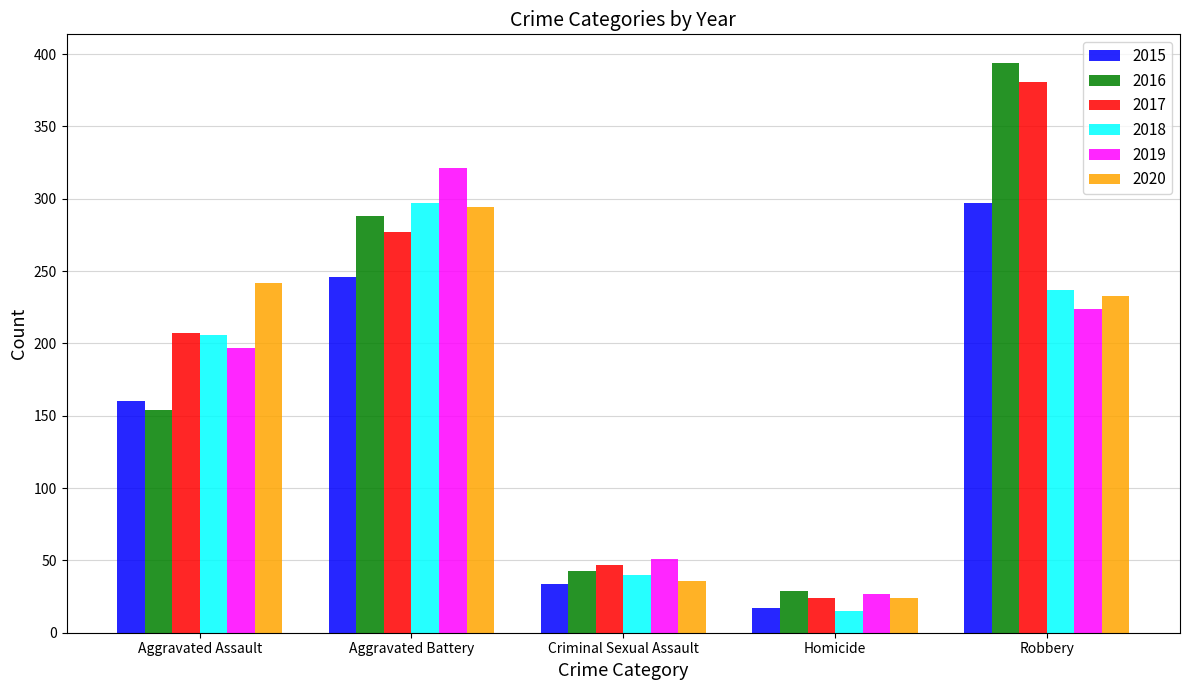

The 2020 series shows 24 at Homicide. True or false?

True